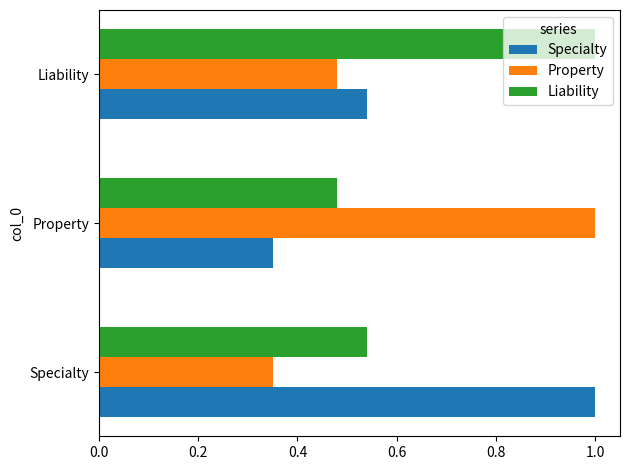

What is the average value of the Liability series?

0.7